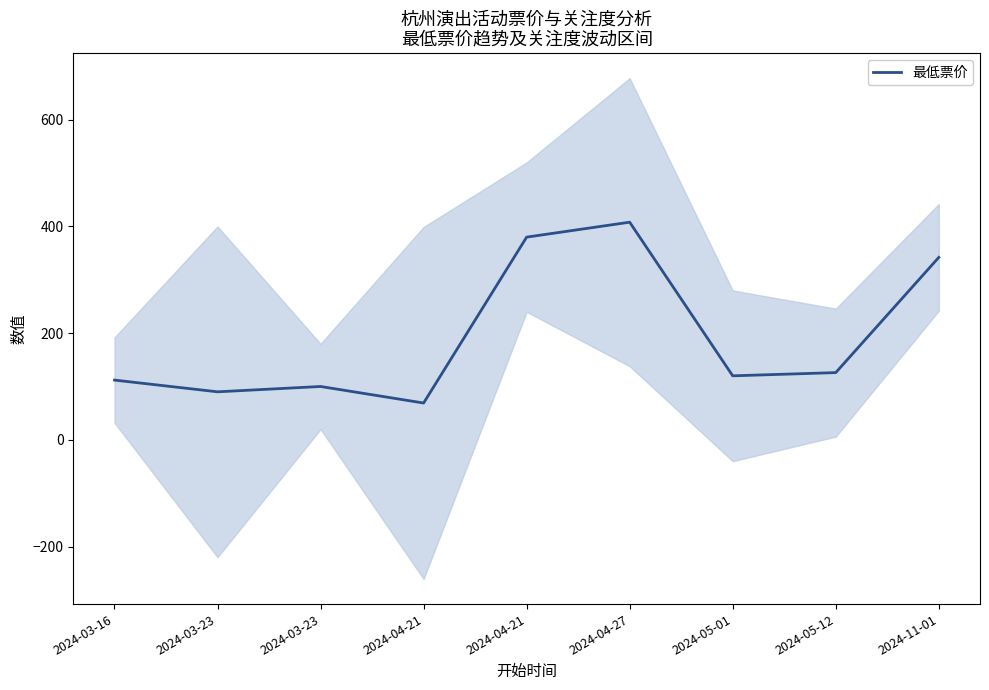

The value at 2024-11-01 is 342. True or false?

True